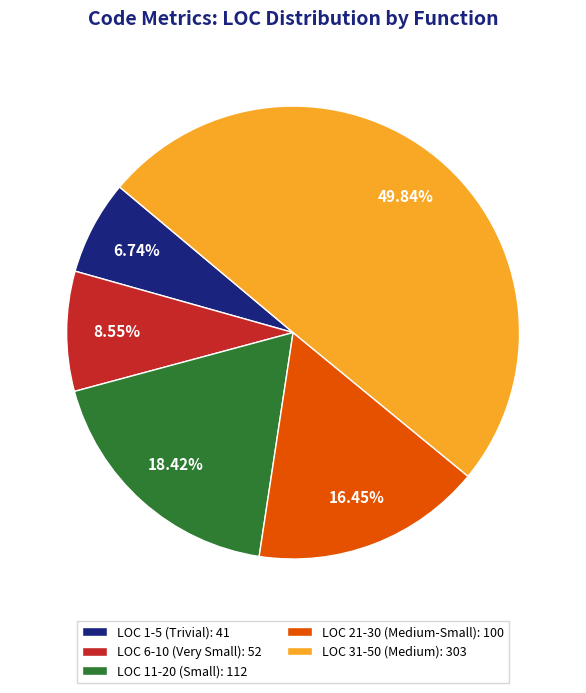

Rank the categories by value from highest to lowest.

LOC 31-50 (Medium): 303, LOC 11-20 (Small): 112, LOC 21-30 (Medium-Small): 100, LOC 6-10 (Very Small): 52, LOC 1-5 (Trivial): 41